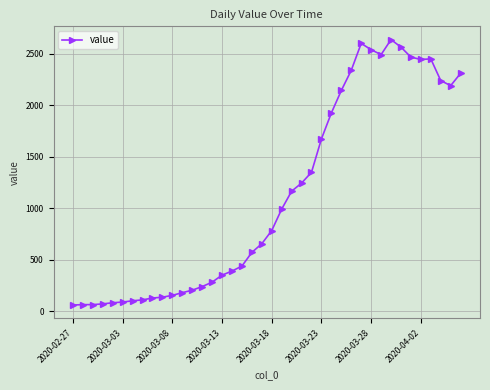

What is the average value?

1125